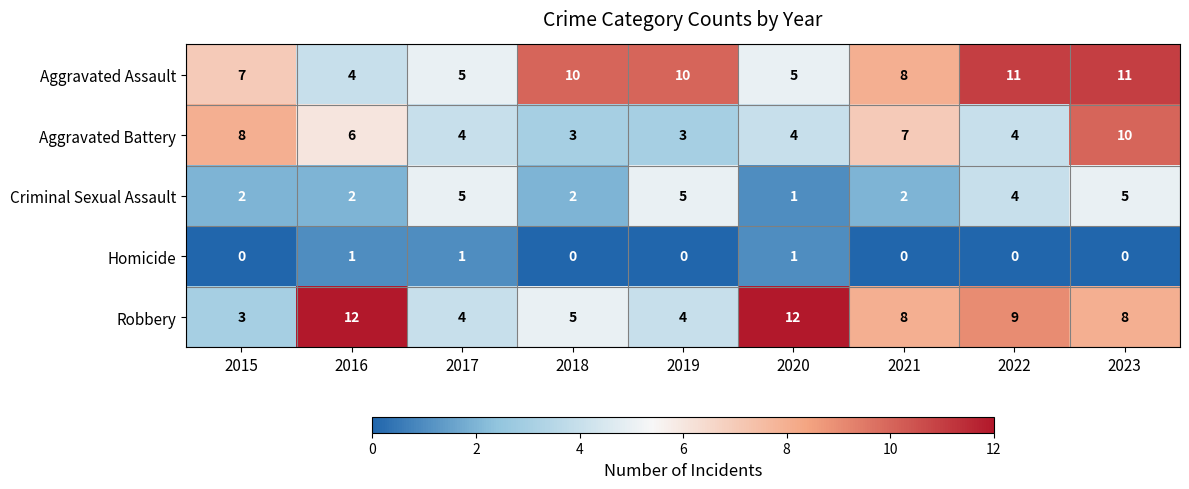

How many Robbery values are between 4 and 9?

6